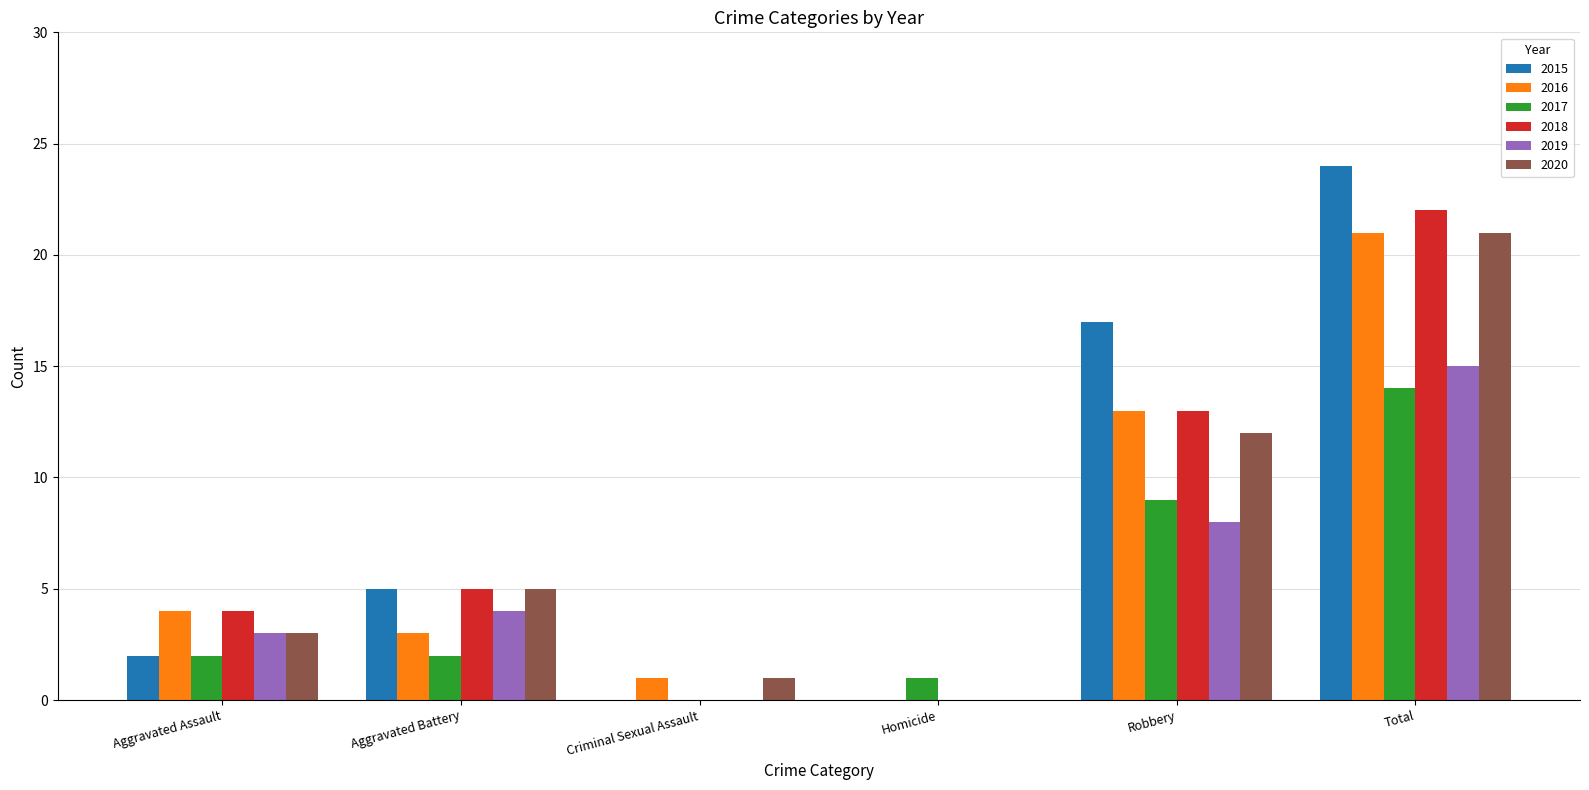

At which category is the sum across all series the highest?

Total